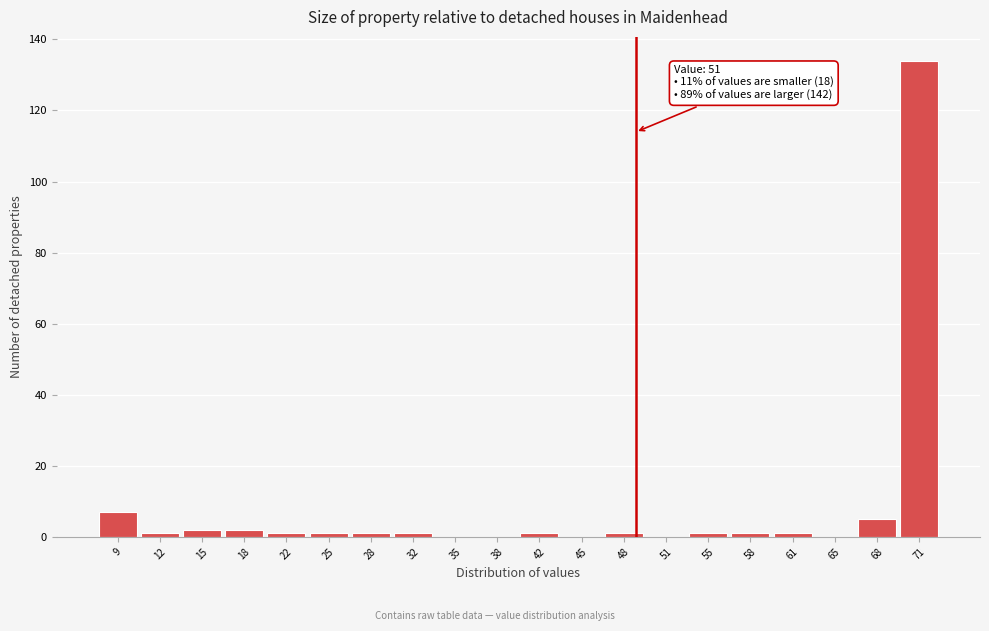

Reading left to right, transcribe all the data shown in this chart.

9=7	12=1	15=2	18=2	22=1	25=1	28=1	32=1	35=0	38=0	42=1	45=0	48=1	51=0	55=1	58=1	61=1	65=0	68=5	71=134